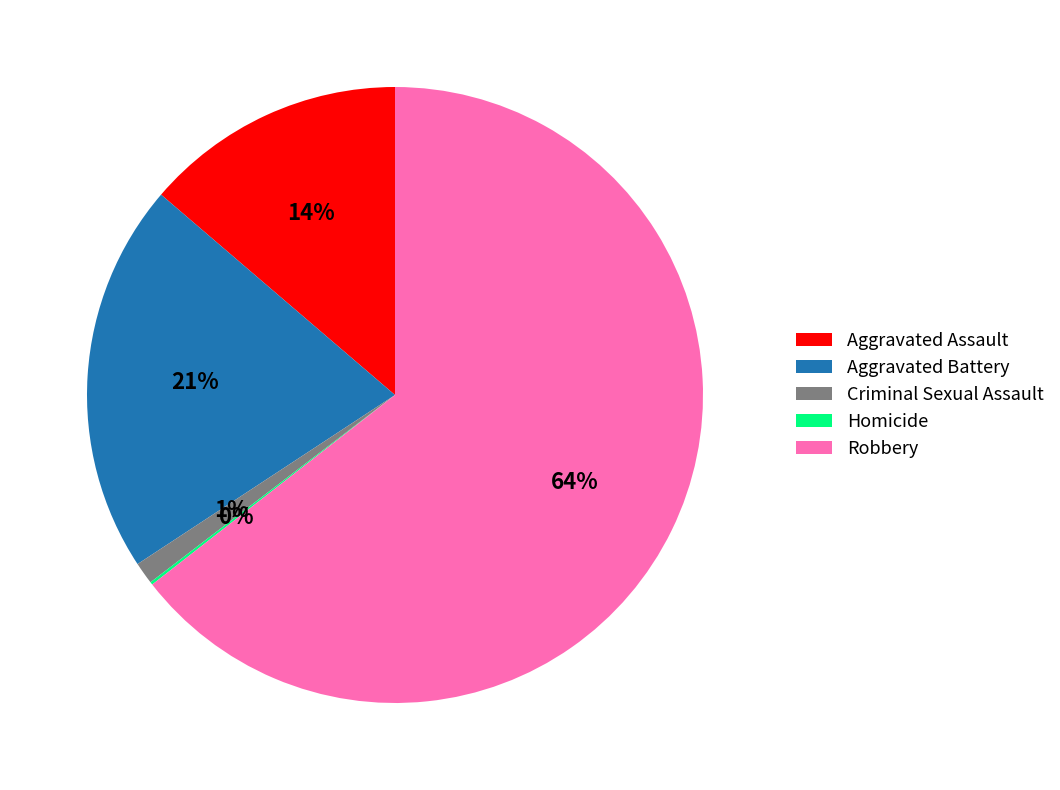

To the nearest percent, what is the average slice percentage?

20%